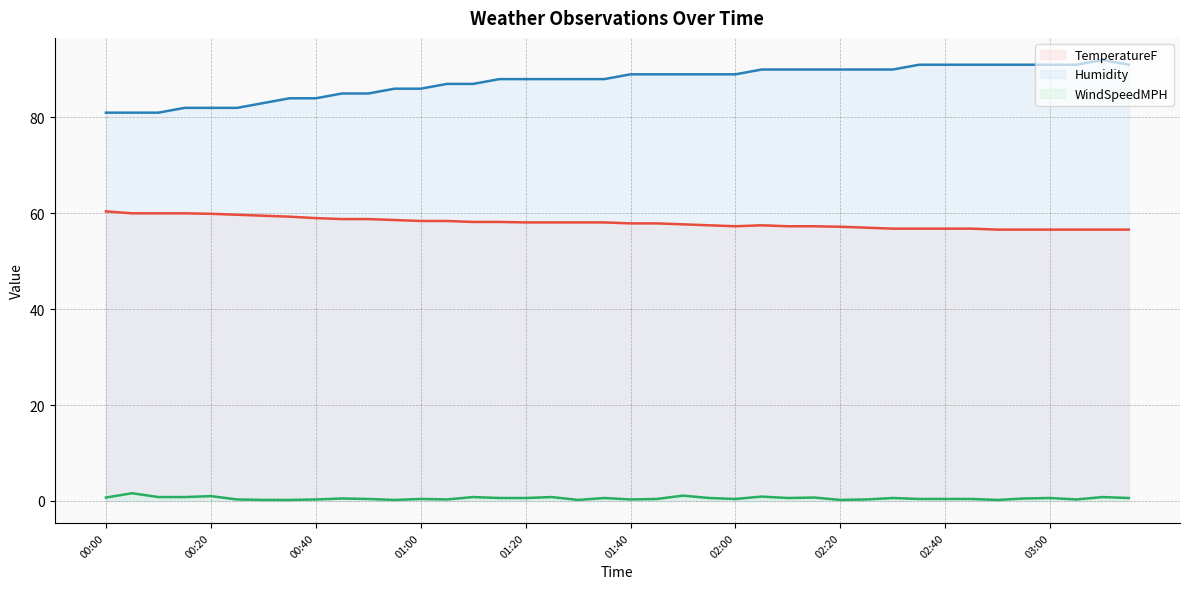

What is the label of the 39th point from the left?

03:10